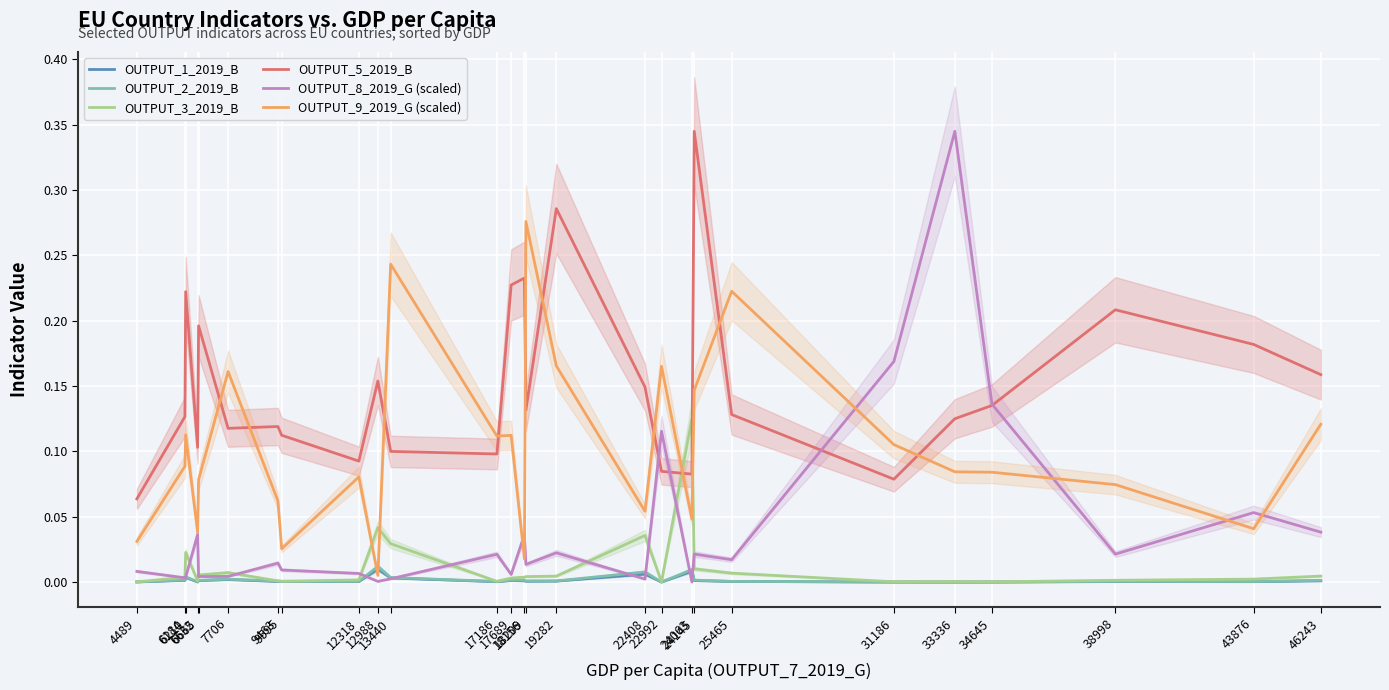

Where do OUTPUT_3_2019_B and OUTPUT_2_2019_B first cross each other?

4489 and 6184